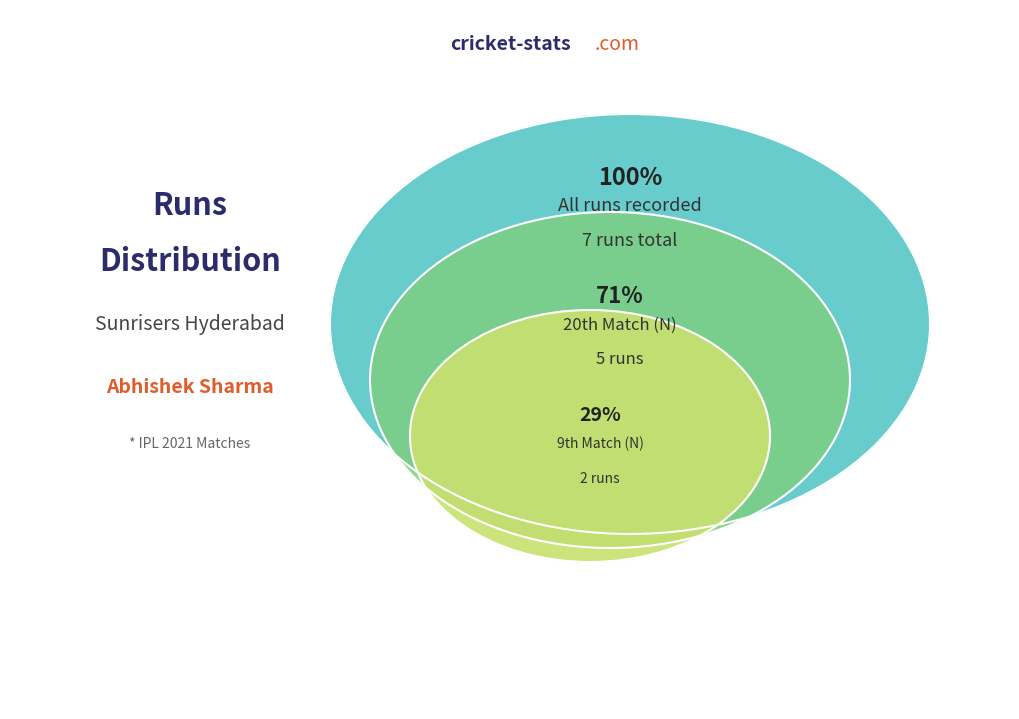

How many segments does this pie chart have?

2